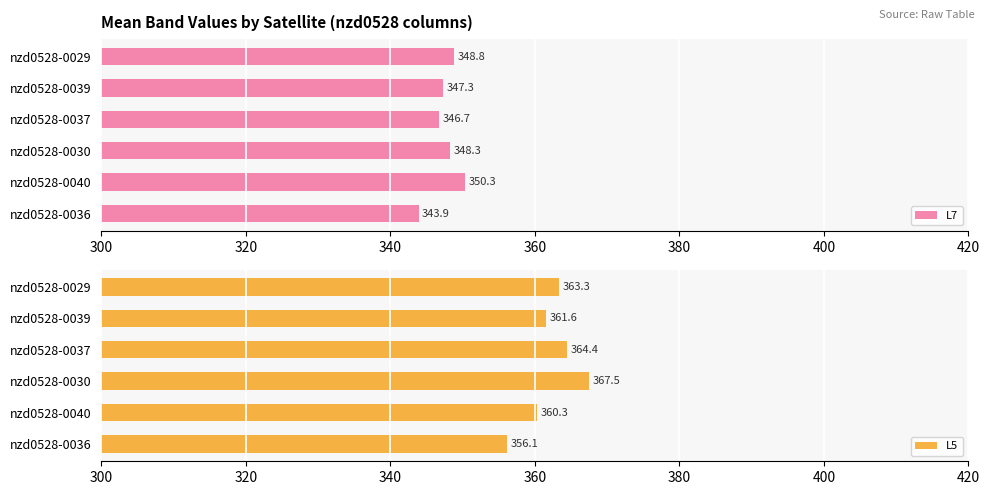

Rank the categories by L7 value from lowest to highest.

nzd0528-0036, nzd0528-0037, nzd0528-0039, nzd0528-0030, nzd0528-0029, nzd0528-0040